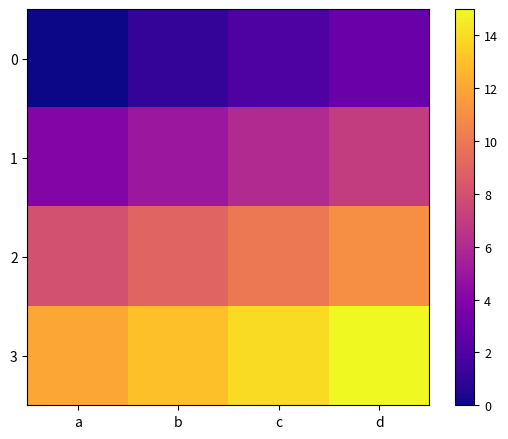

Reading left to right, what are all the values shown in this chart?

0: a=0	b=1	c=2	d=3
1: a=4	b=5	c=6	d=7
2: a=8	b=9	c=10	d=11
3: a=12	b=13	c=14	d=15